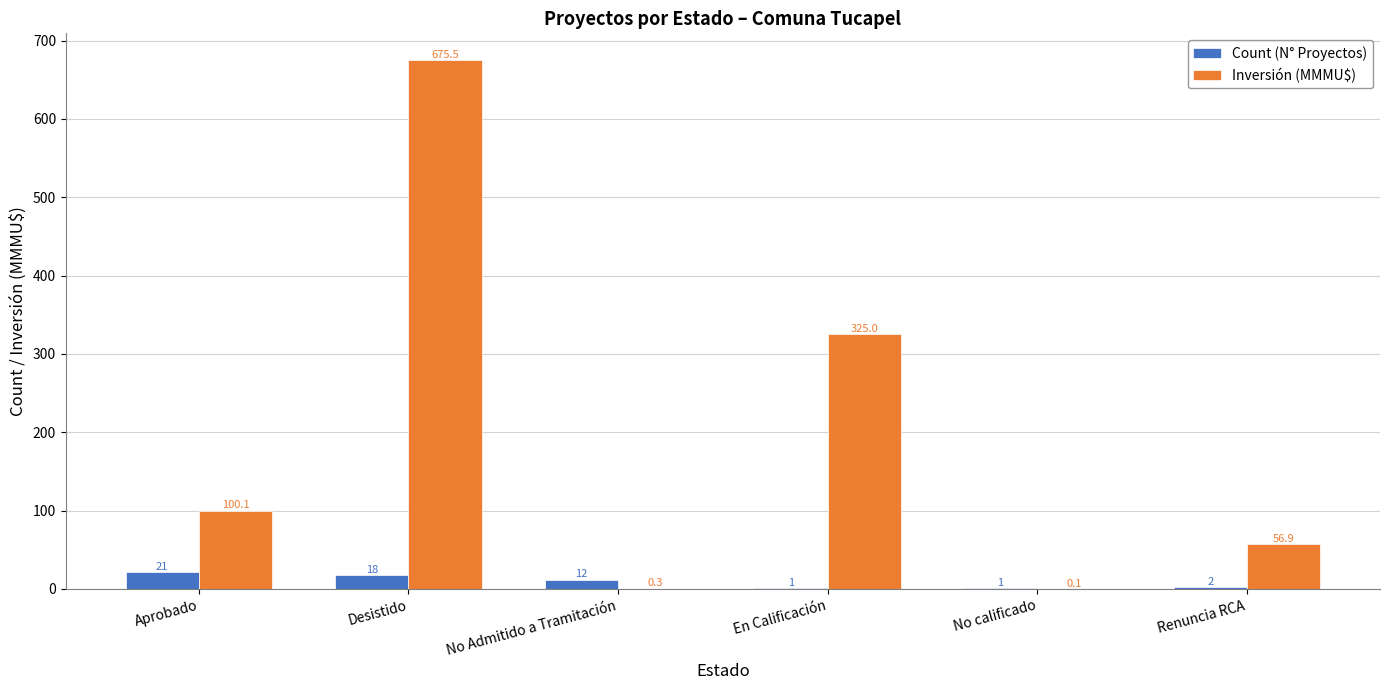

The value of Inversión (MMMU$) at Desistido is 675.5. True or false?

True